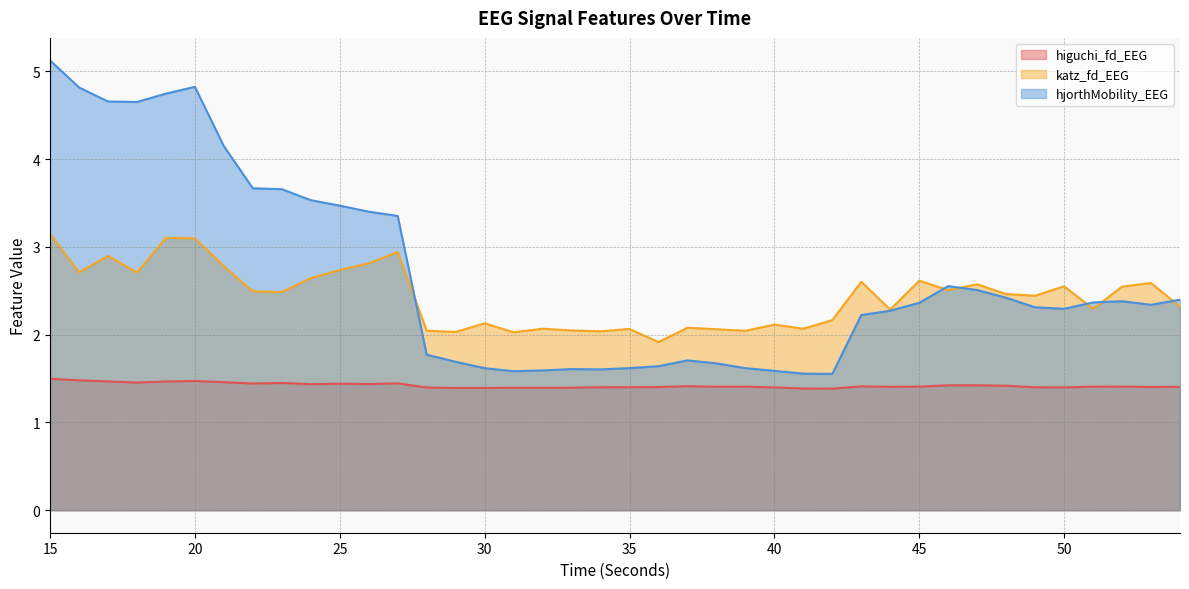

Rank the series by their average value, from highest to lowest.

hjorthMobility_EEG, katz_fd_EEG, higuchi_fd_EEG